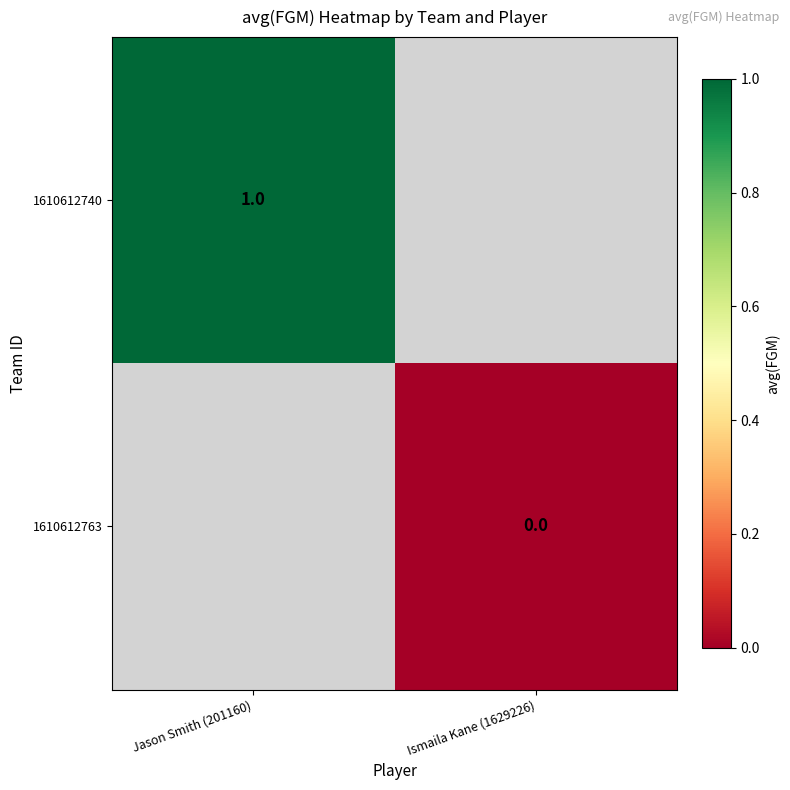

Where is 1610612740 nearest to the value 1?

Jason Smith (201160)